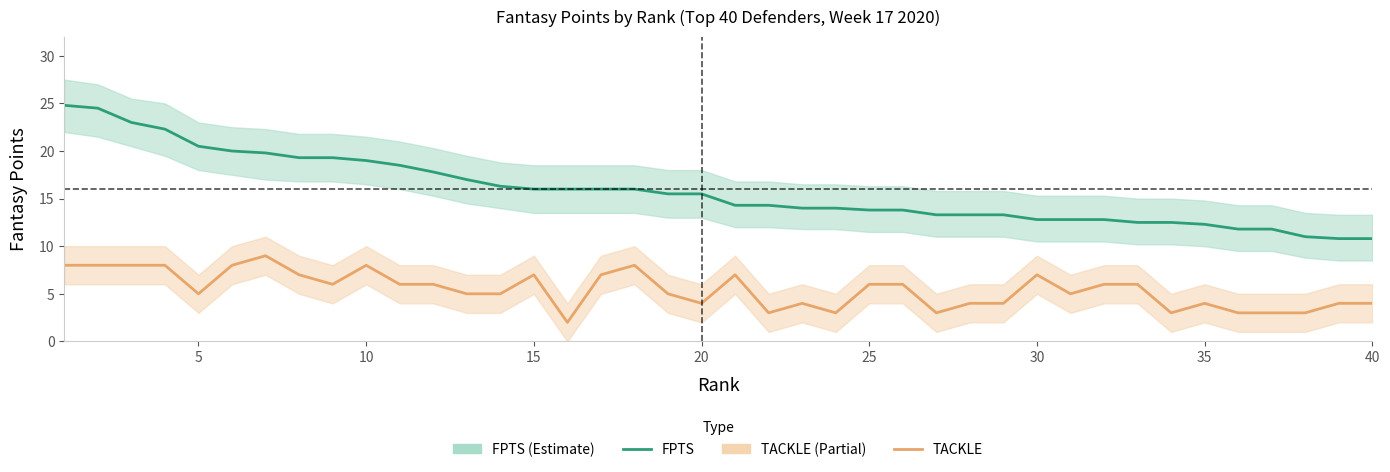

How many data points in TACKLE are above 6?

13